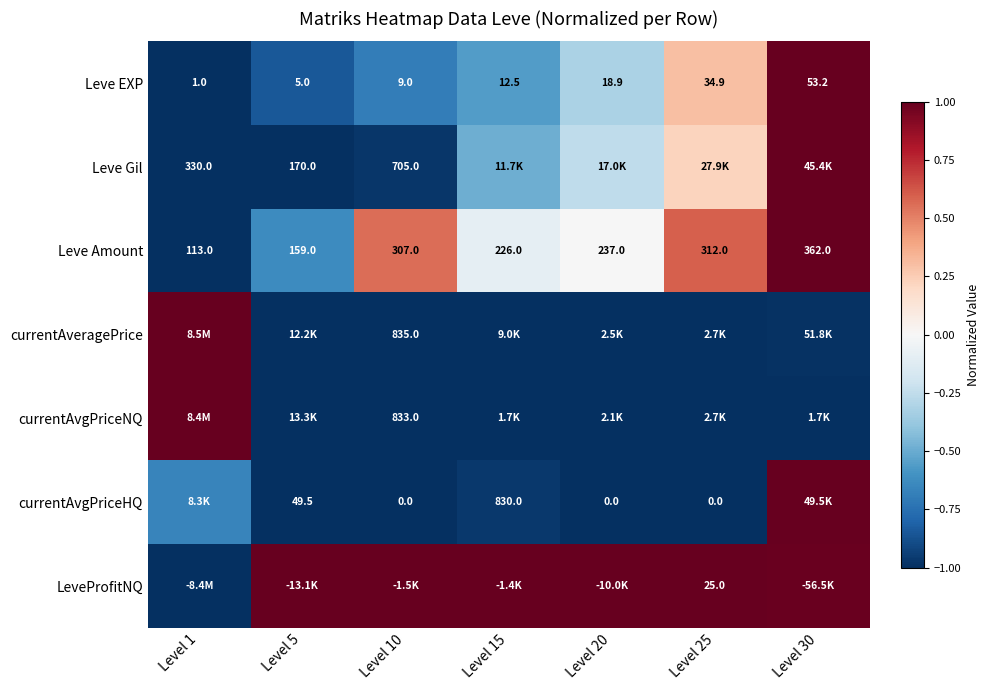

Which category has the highest value in the Leve Amount series?

Level 30